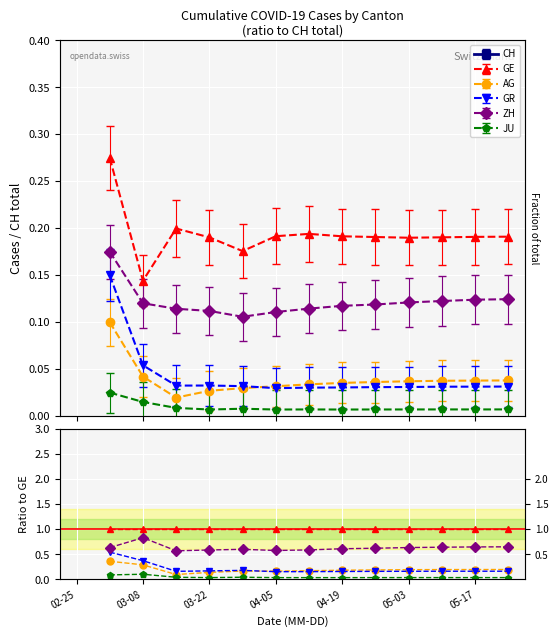

Count the ZH values in the range 0 to 1.

13